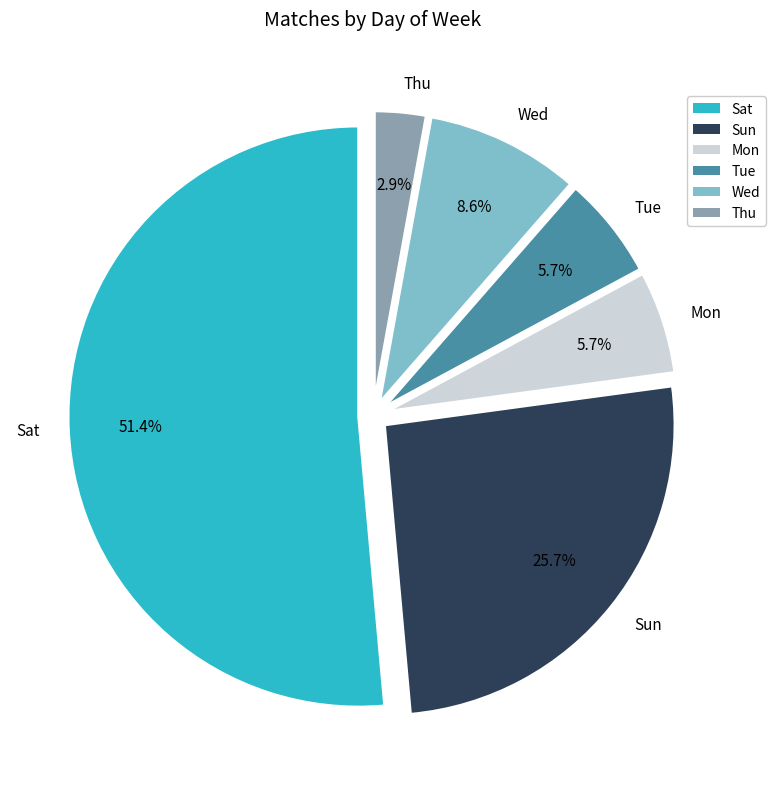

Is Sat the majority of the pie?

Yes